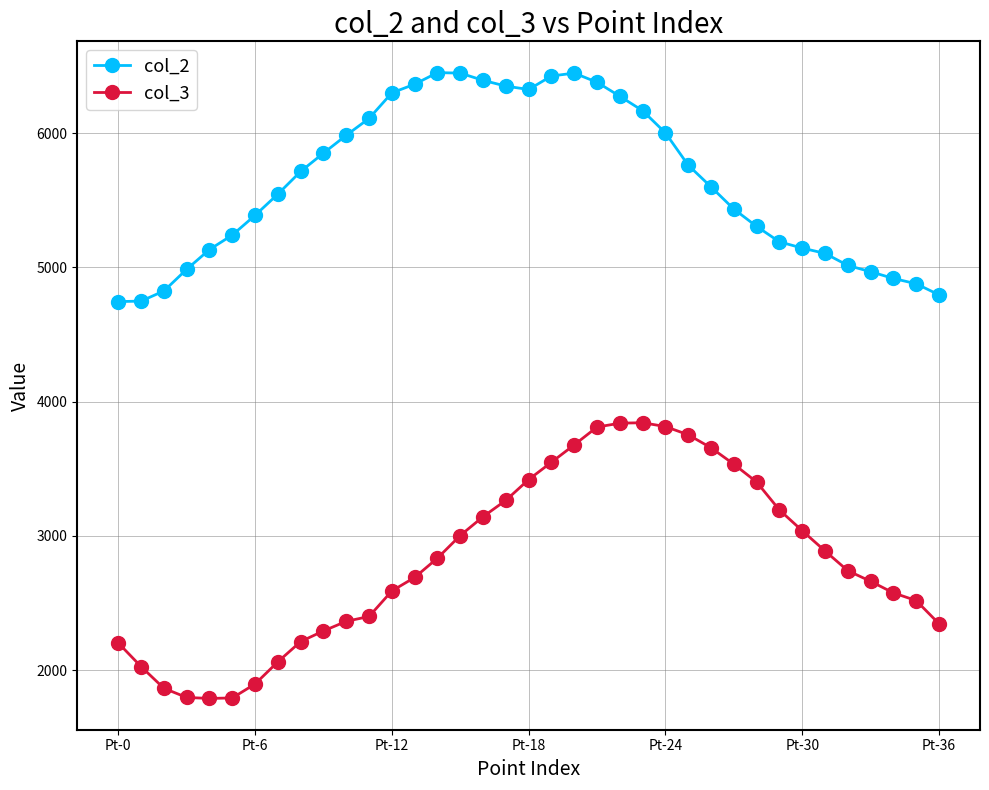

What is the average value of the col_2 series?

5640.0